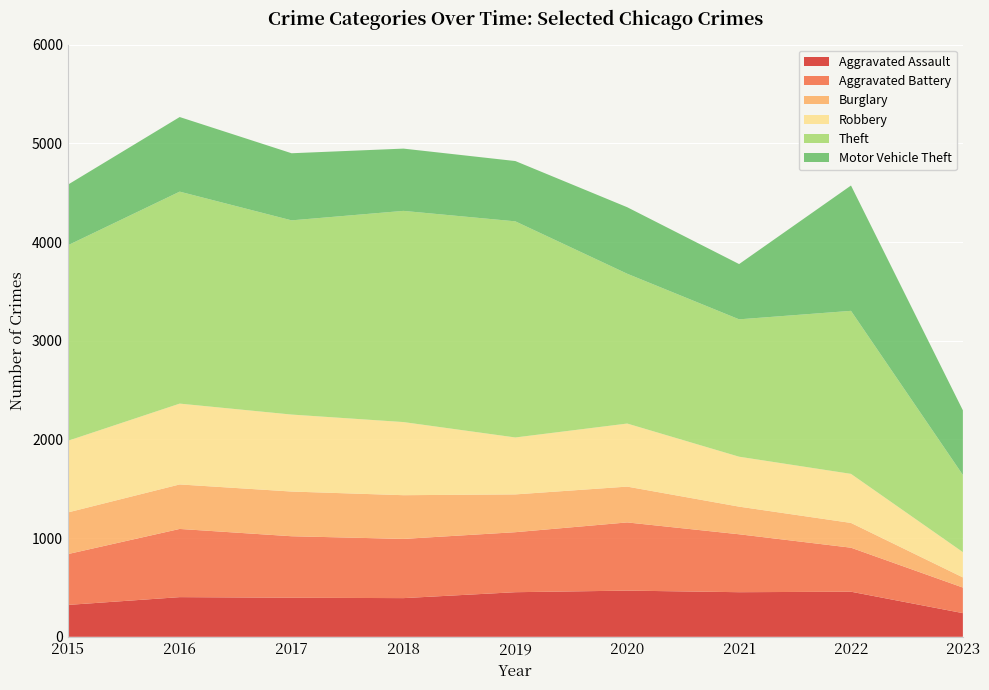

Reading left to right, what are all the values shown in this chart?

Aggravated Assault: 2015=323	2016=402	2017=396	2018=392	2019=452	2020=468	2021=452	2022=457	2023=240
Aggravated Battery: 2015=515	2016=691	2017=623	2018=600	2019=608	2020=691	2021=587	2022=446	2023=259
Burglary: 2015=422	2016=451	2017=453	2018=443	2019=383	2020=363	2021=280	2022=251	2023=103
Robbery: 2015=726	2016=819	2017=780	2018=741	2019=577	2020=639	2021=506	2022=497	2023=256
Theft: 2015=1981	2016=2148	2017=1968	2018=2140	2019=2190	2020=1518	2021=1392	2022=1652	2023=782
Motor Vehicle Theft: 2015=614	2016=756	2017=680	2018=631	2019=611	2020=674	2021=560	2022=1270	2023=655